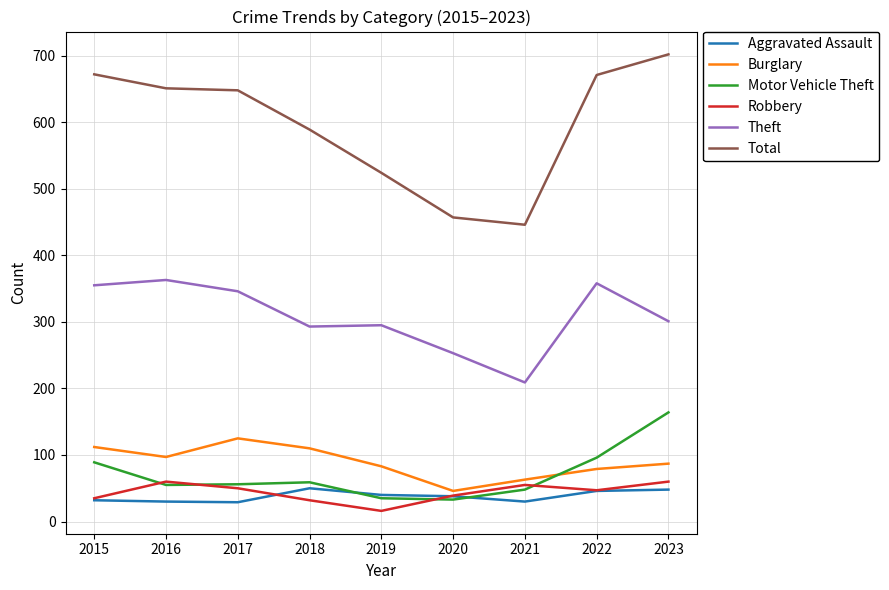

Which label corresponds to the smallest value in the chart?

2019